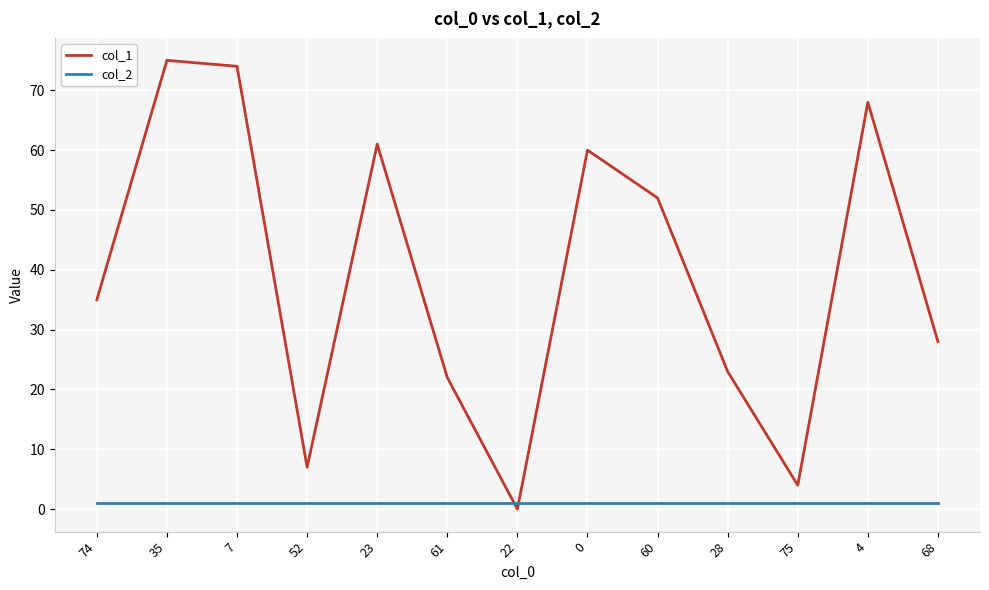

True or false: col_2 has a value of 1 at 28.

True